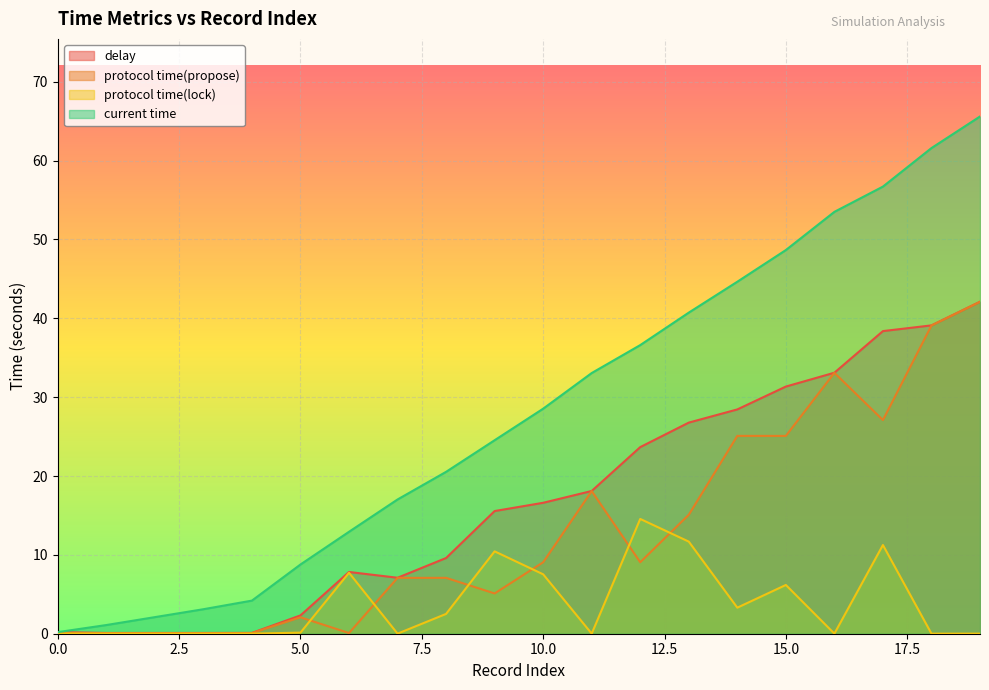

At which label is delay closest to 21?

100849